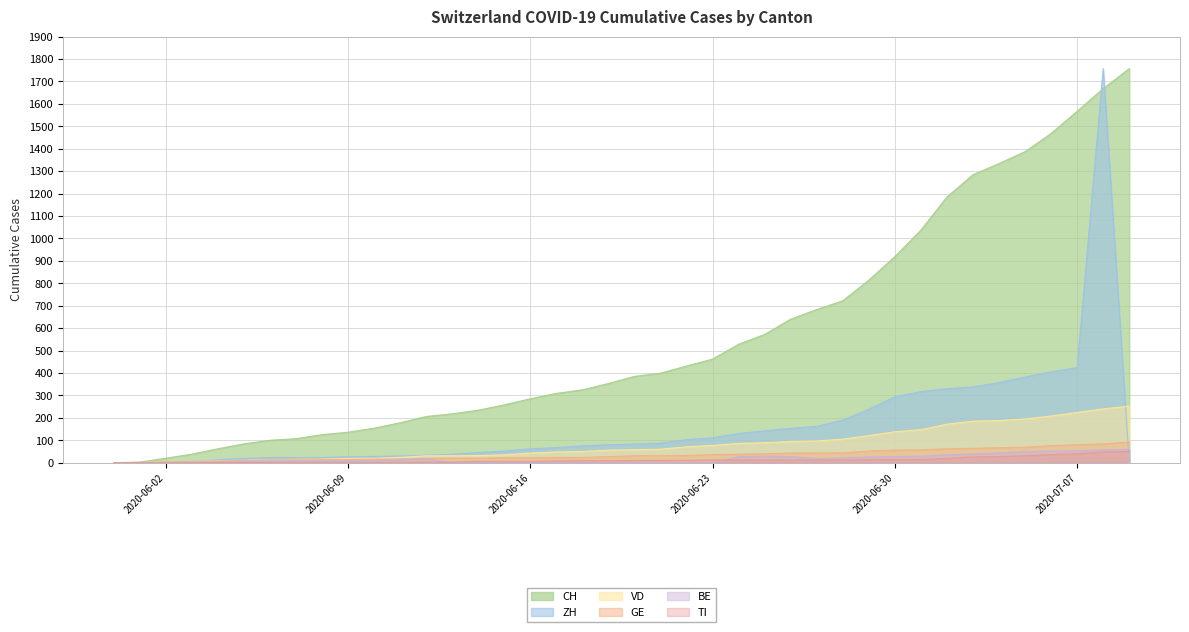

True or false: TI and CH cross at least once.

False